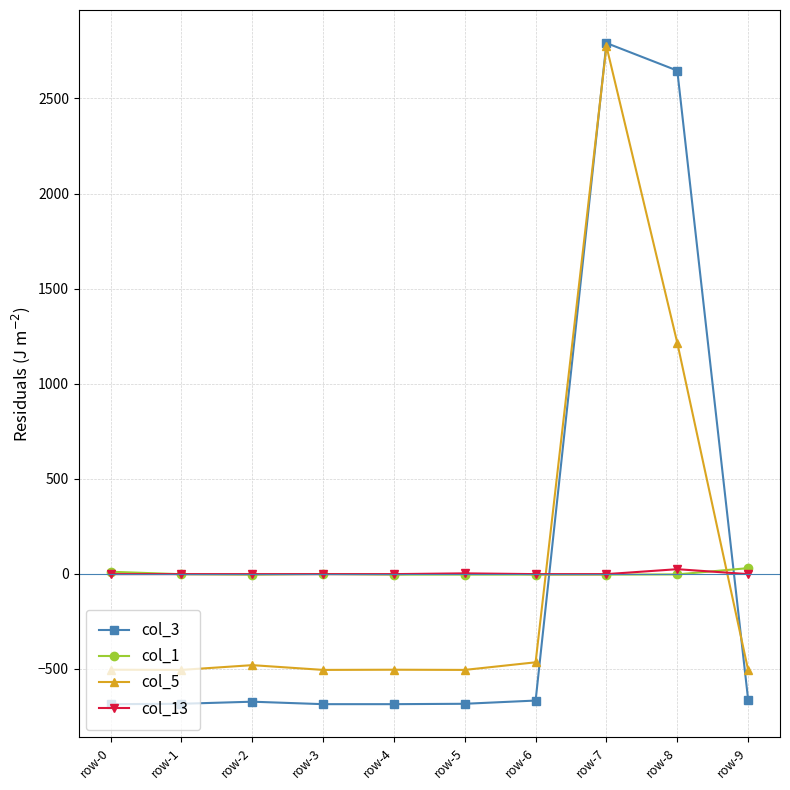

What are all the series names shown in the legend?

col_3, col_1, col_5, col_13